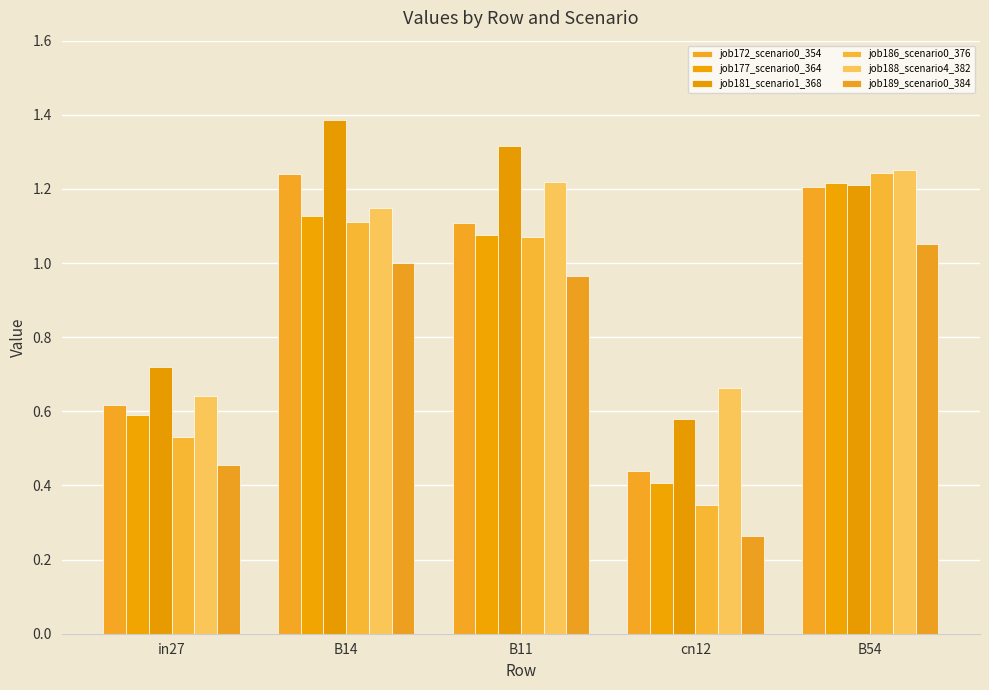

At which category is the sum across all series the highest?

B54